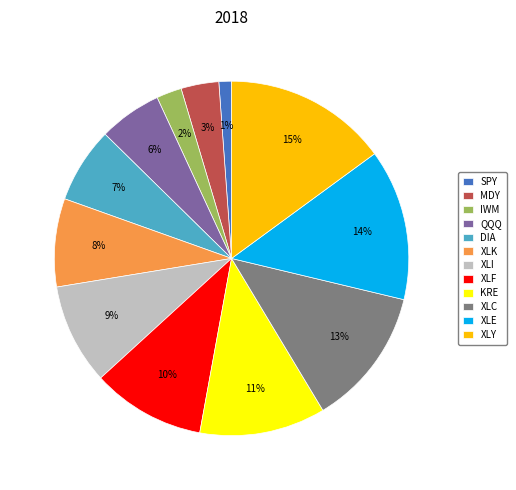

To the nearest percent, what is the combined percentage of XLC and XLK?

21%